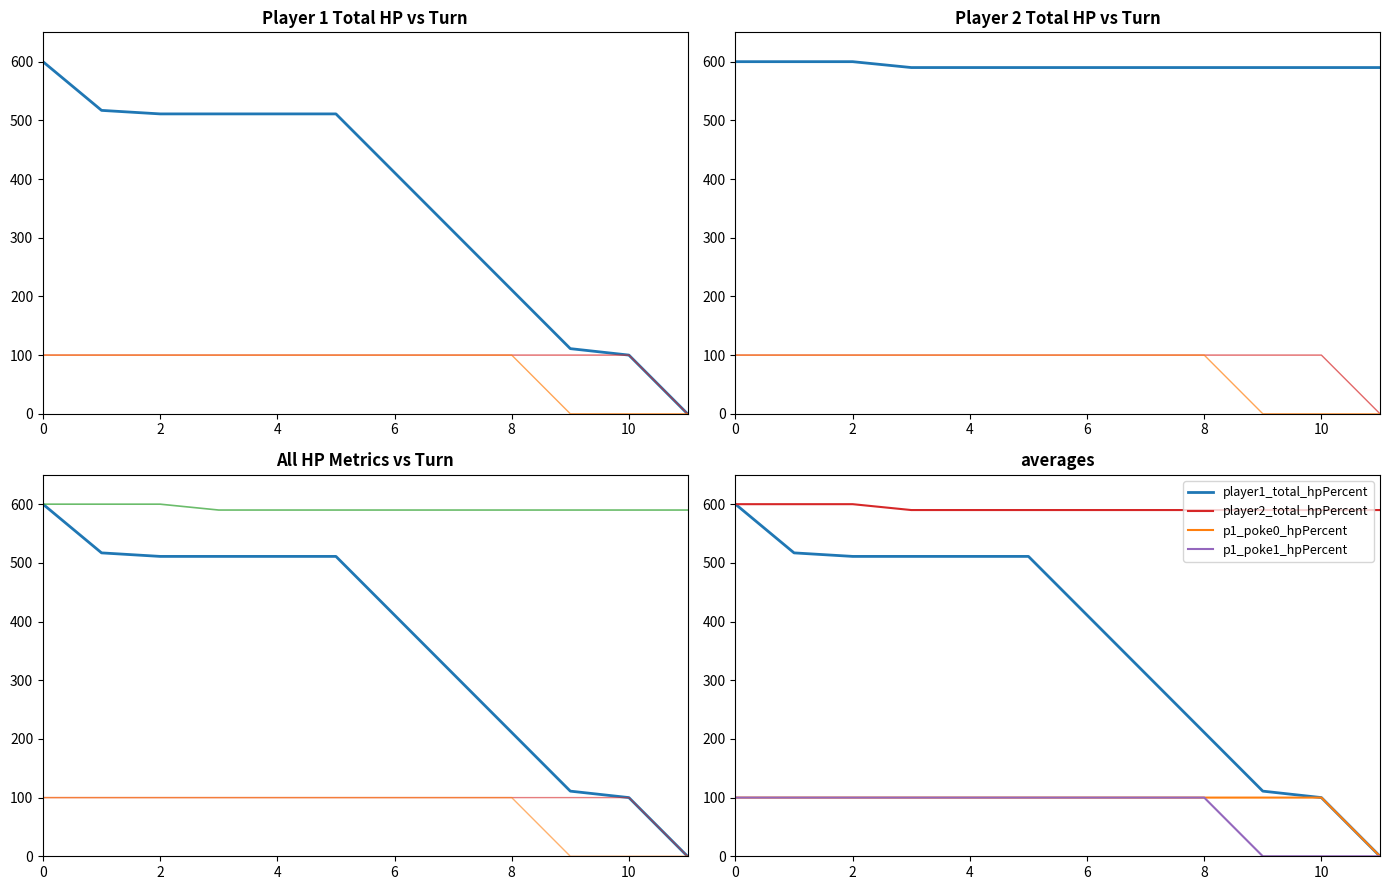

What is the difference between the maximum and minimum values in the player1_total_hpPercent series?

600